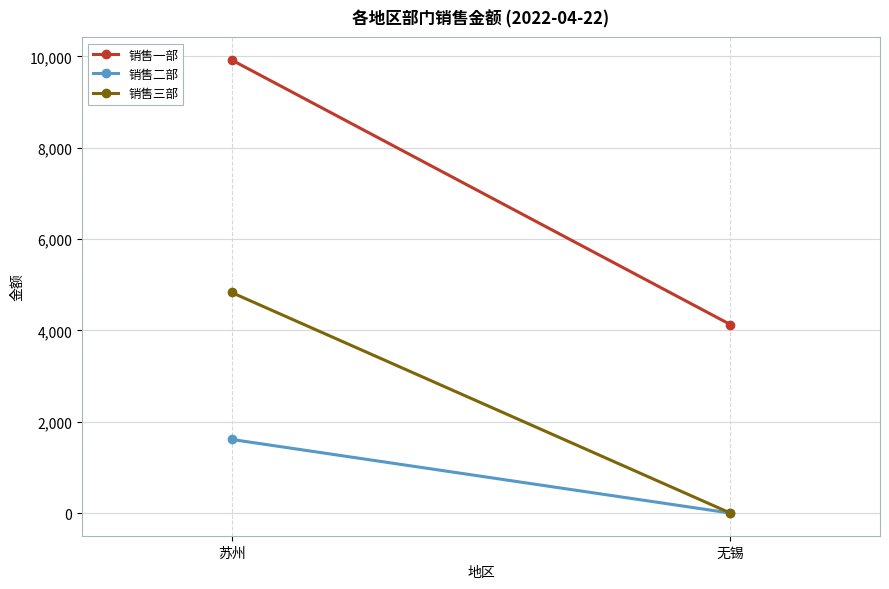

At which label does 销售二部 reach its minimum?

无锡